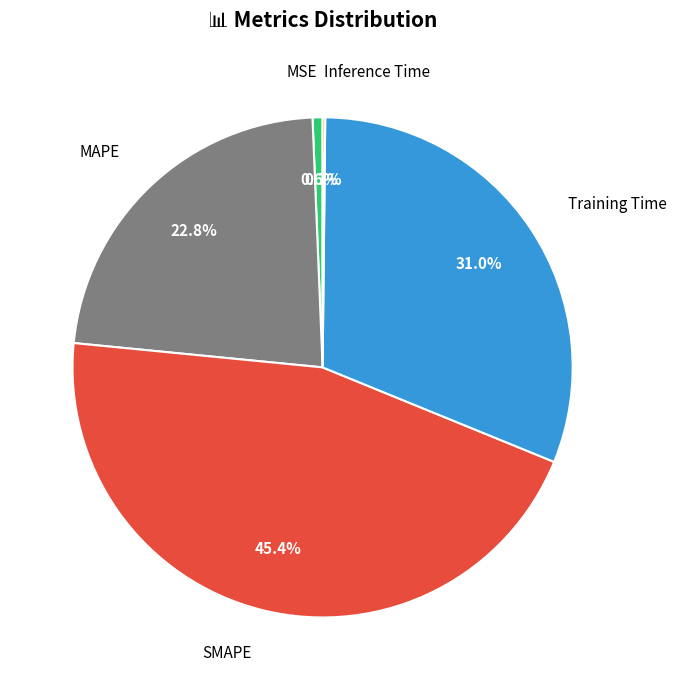

To the nearest percent, what is the average slice percentage?

20%